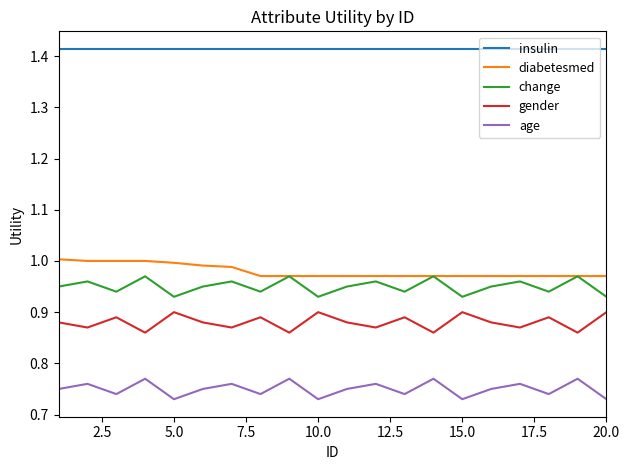

Which series has the largest total across all categories?

insulin